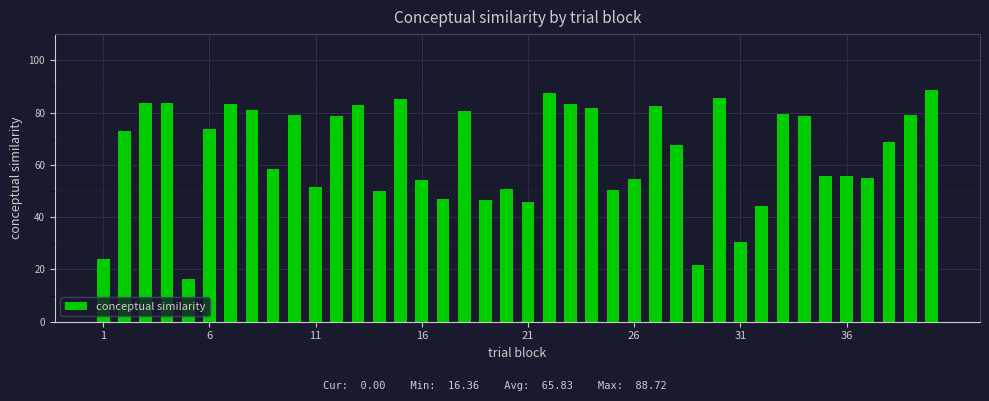

What is the difference between the second highest and minimum values?

71.0